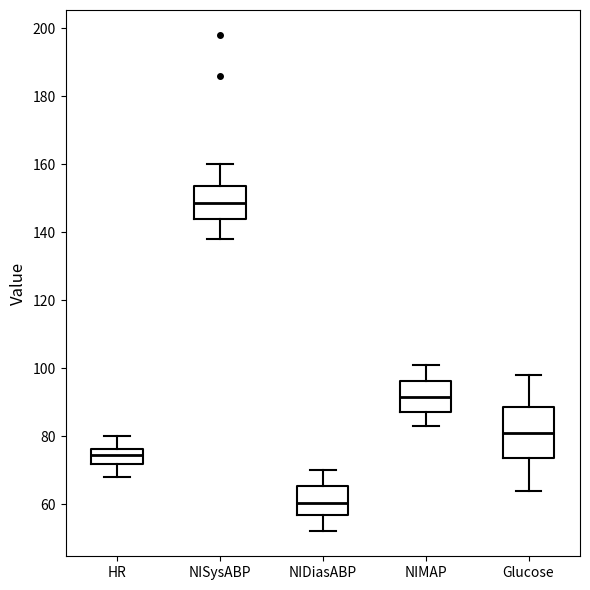

Which box's median line is the highest?

NISysABP